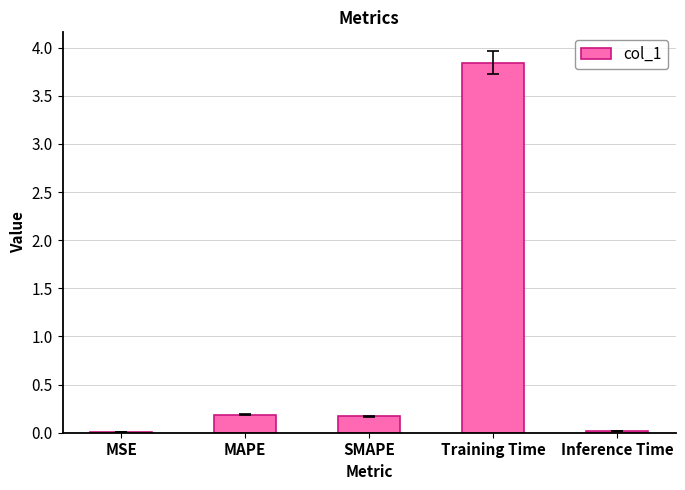

The value at MSE is 0.0. True or false?

True